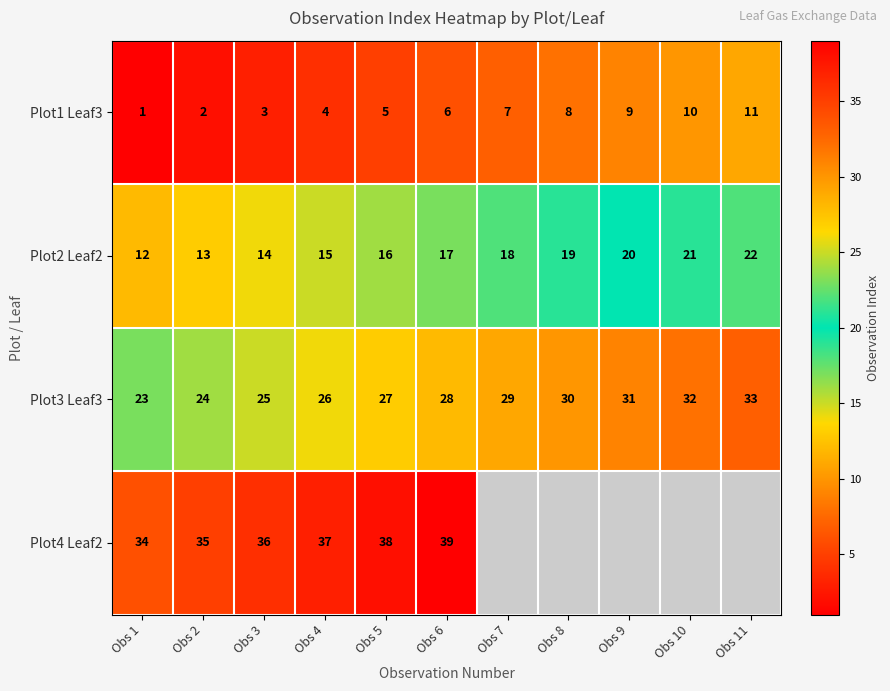

How many data points in Plot2 Leaf2 are less than 17?

5